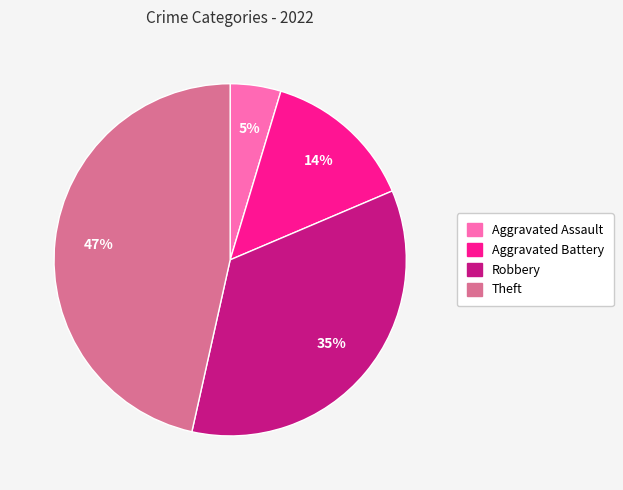

To the nearest percent, what percentage of the pie is Aggravated Assault?

5%